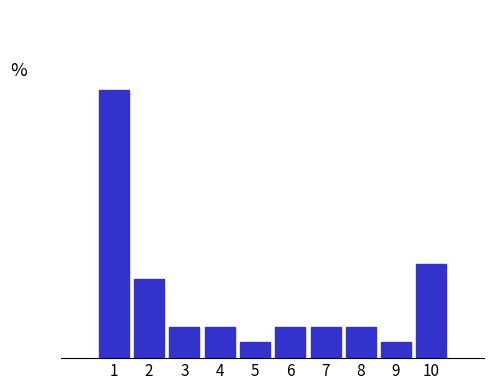

Does the chart contain any negative values?

No